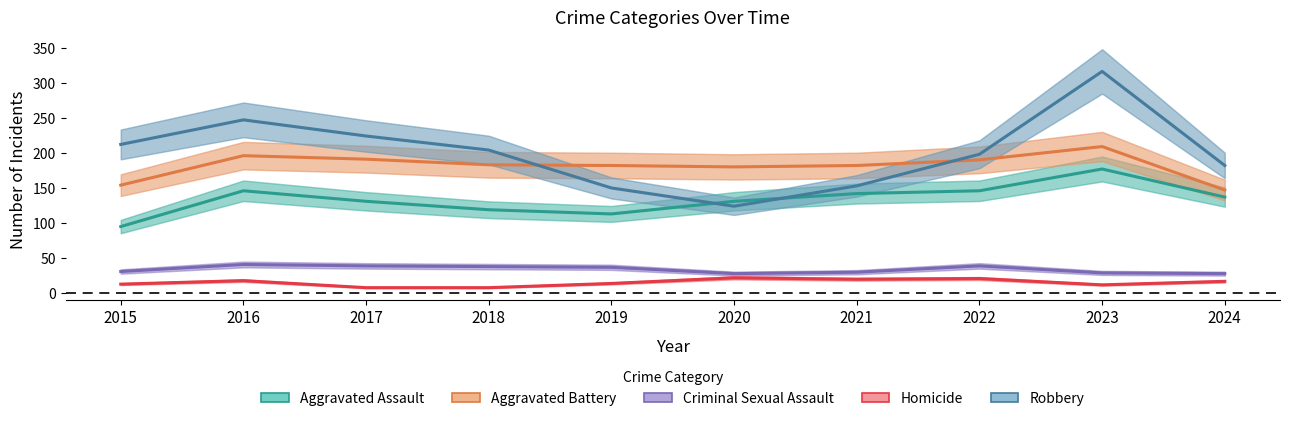

Is it true that Homicide equals 20 at 2021?

True